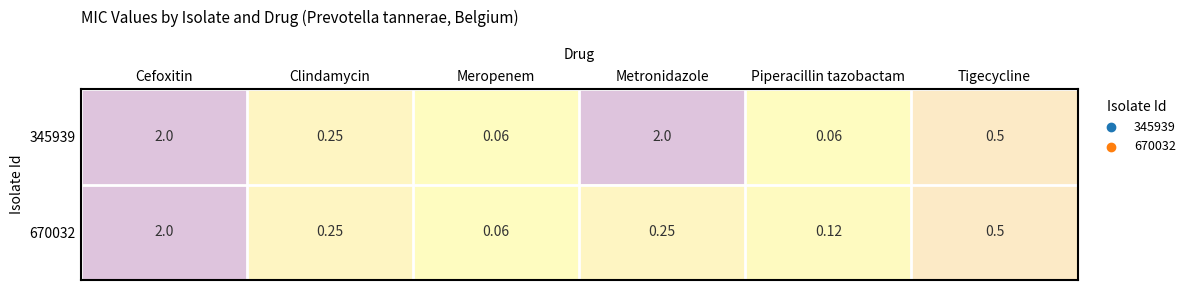

At which label is 670032 closest to 1?

Tigecycline